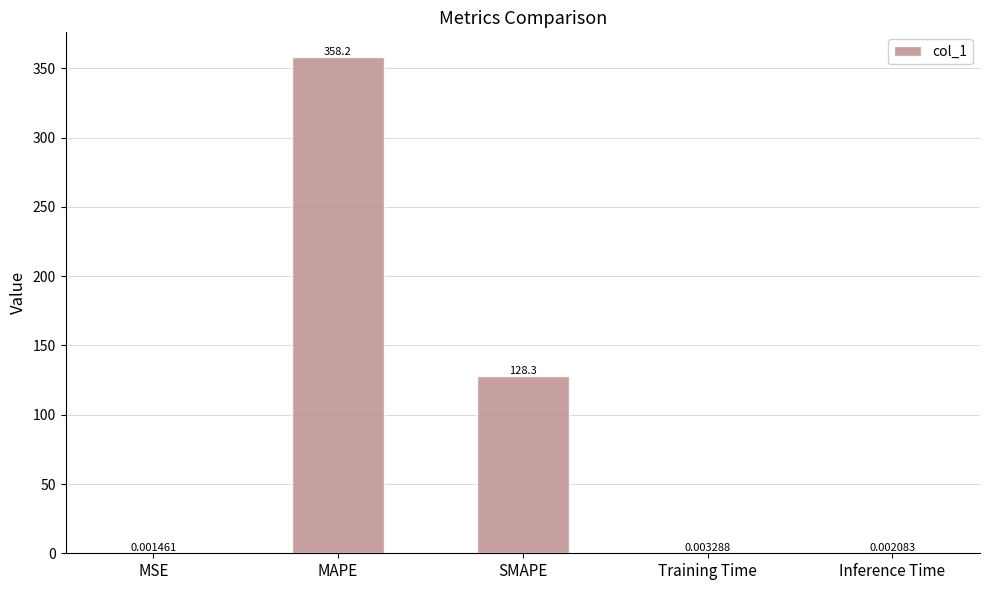

The value at SMAPE is 128.3. True or false?

True